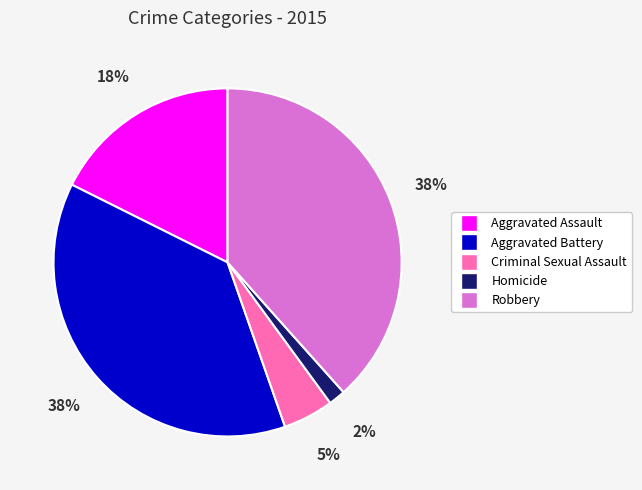

Combined, do Aggravated Battery and Homicide account for over 50%?

No